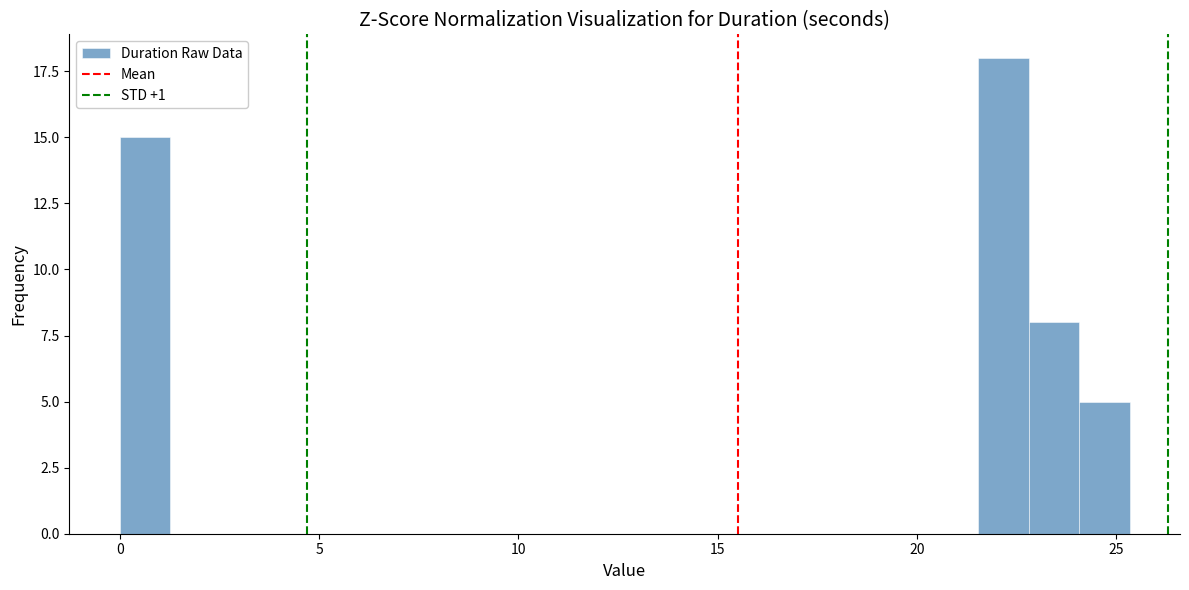

Read against the x-axis, roughly where is the centre of the tallest bar?

22.0